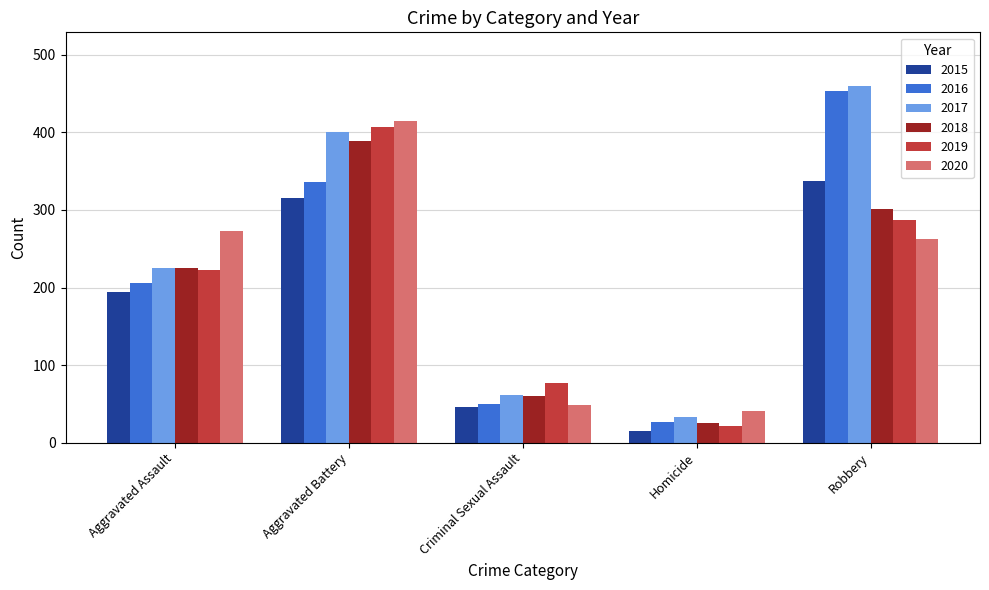

Are the bars grouped side by side (vs. stacked)?

Yes